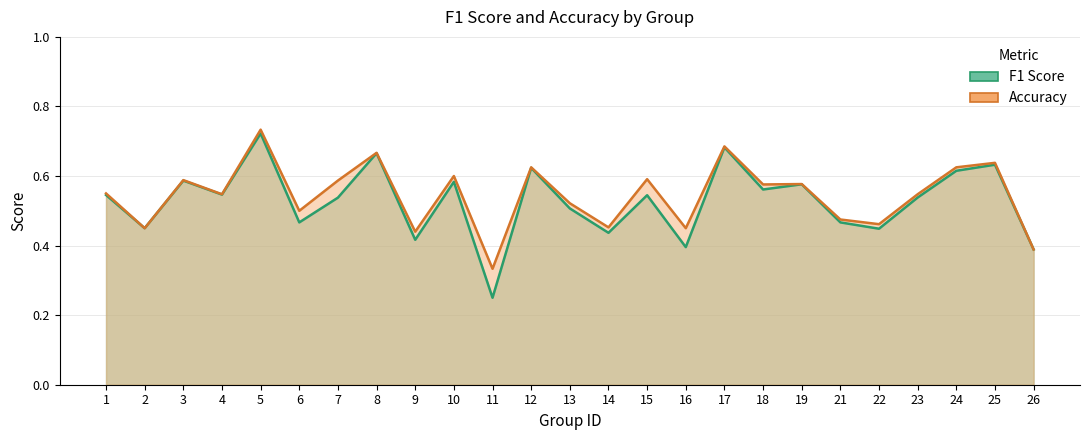

What is the value of the f1 point at the 6th from the left?

0.5